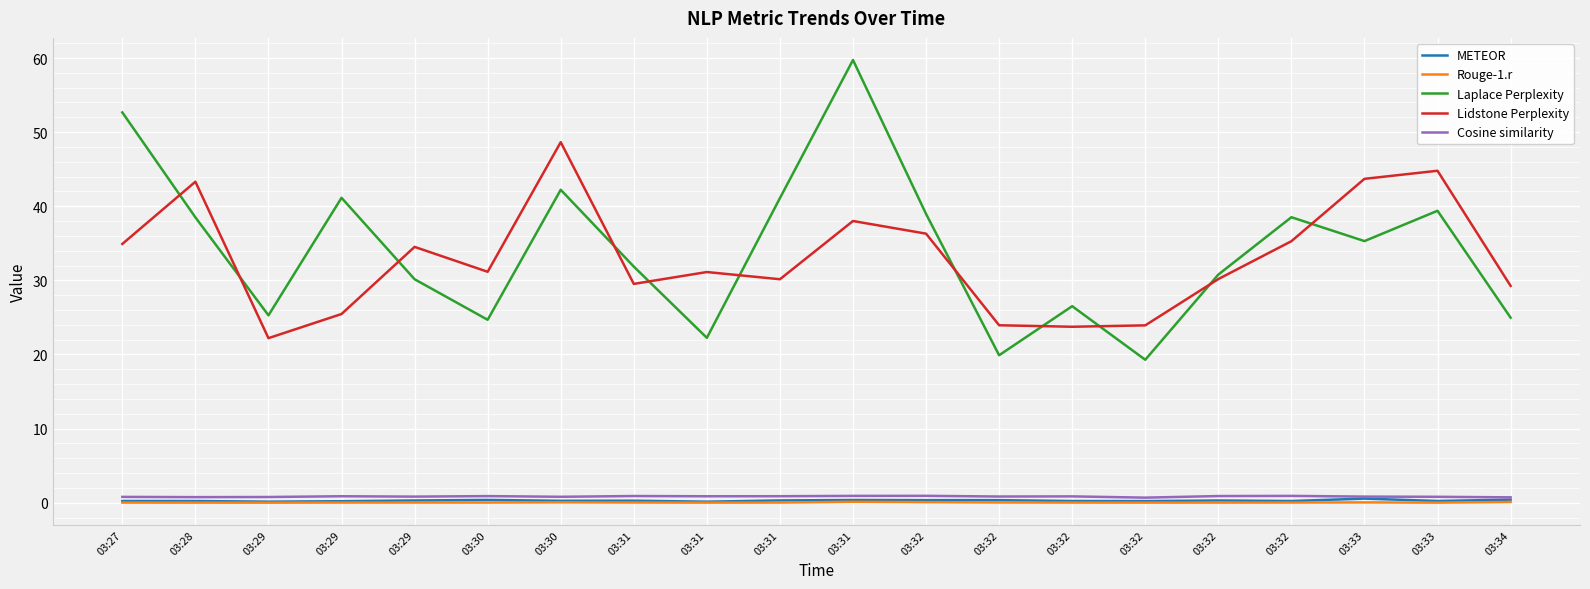

What are all the series names shown in the legend?

METEOR, Rouge-1.r, Laplace Perplexity, Lidstone Perplexity, Cosine similarity